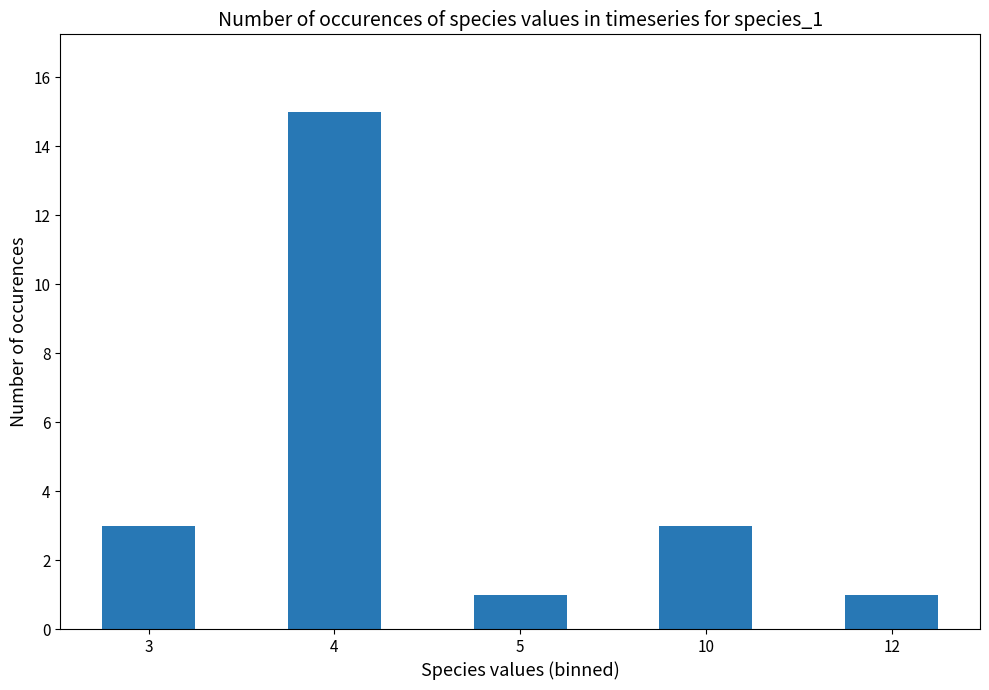

Reading left to right, list all the values displayed in this chart.

3=3	4=15	5=1	10=3	12=1